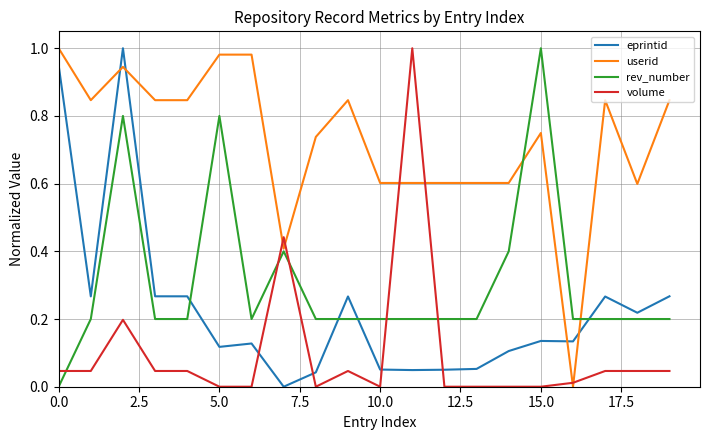

Which series has the largest total across all categories?

userid